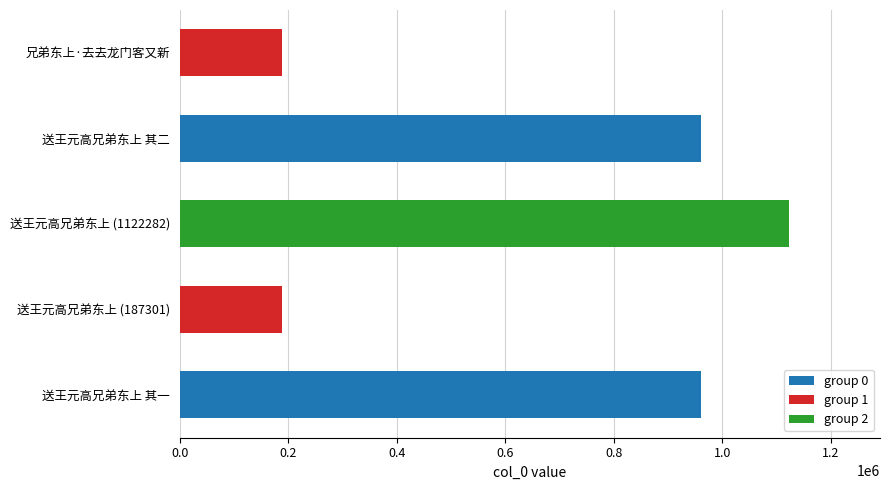

What is the sum of all values?

3418526